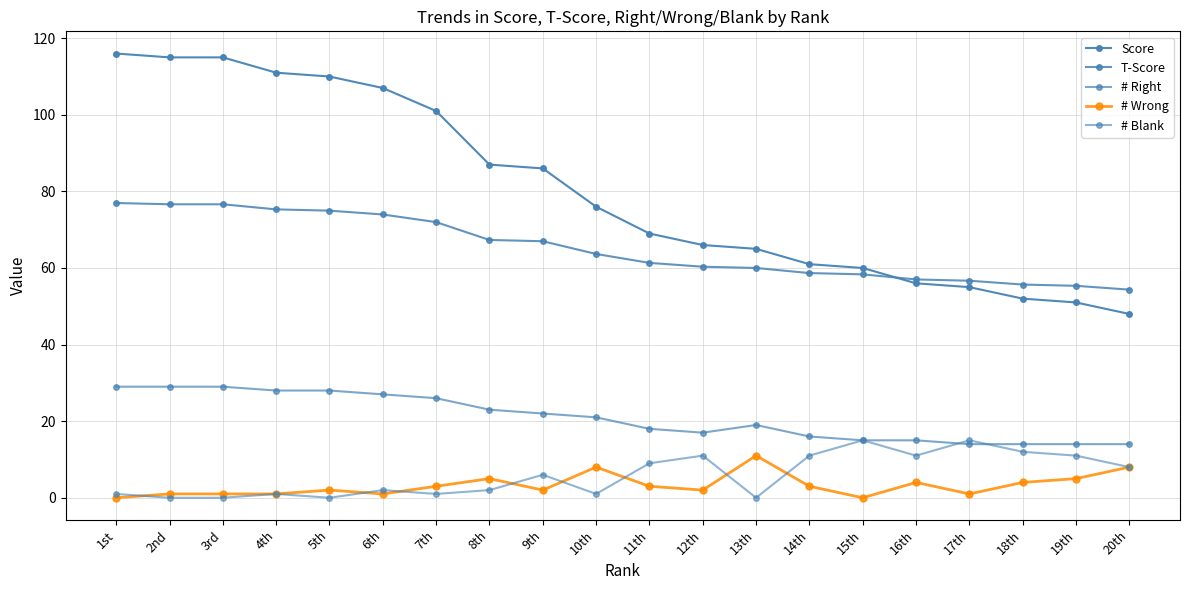

What is the label of the 3rd point from the right?

18th